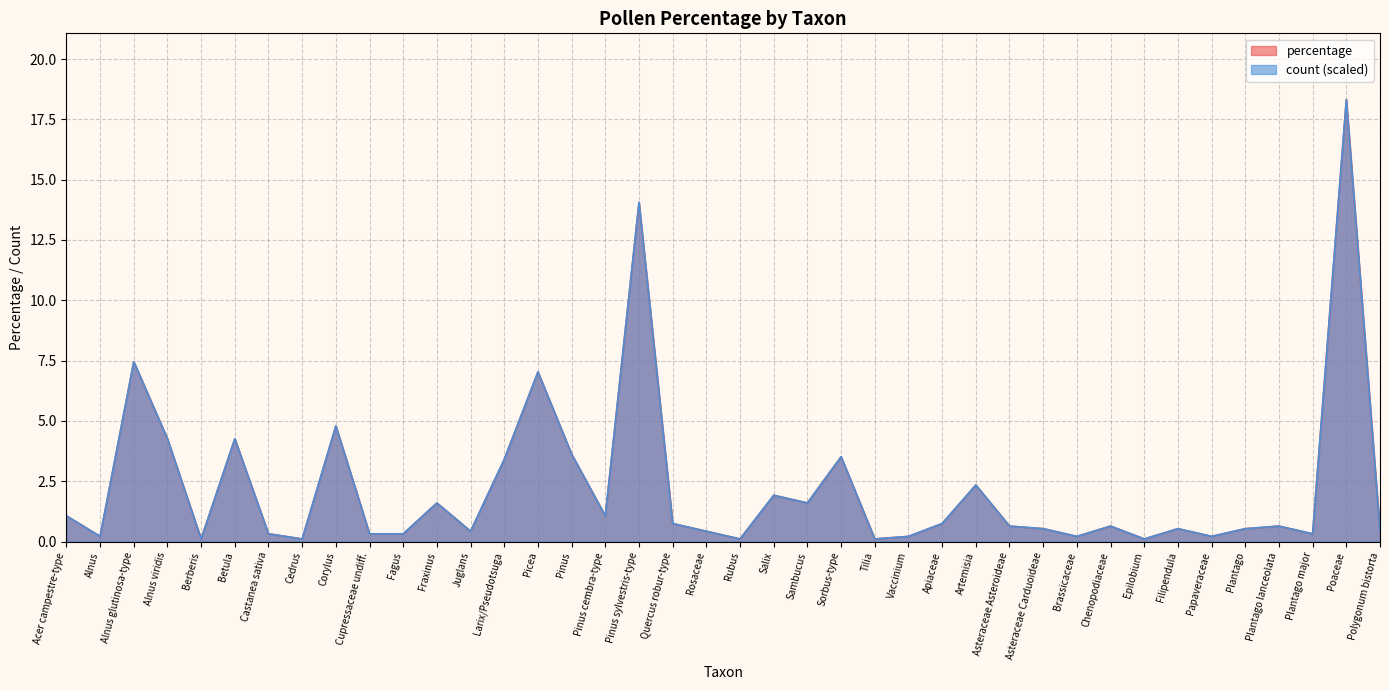

Rank the series by their maximum value, from highest to lowest.

percentage, count